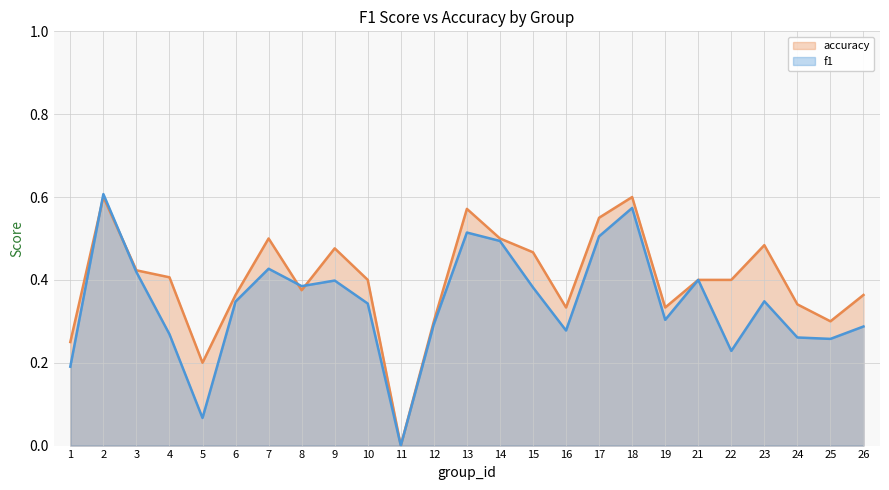

Which category has the highest value in the f1 series?

2